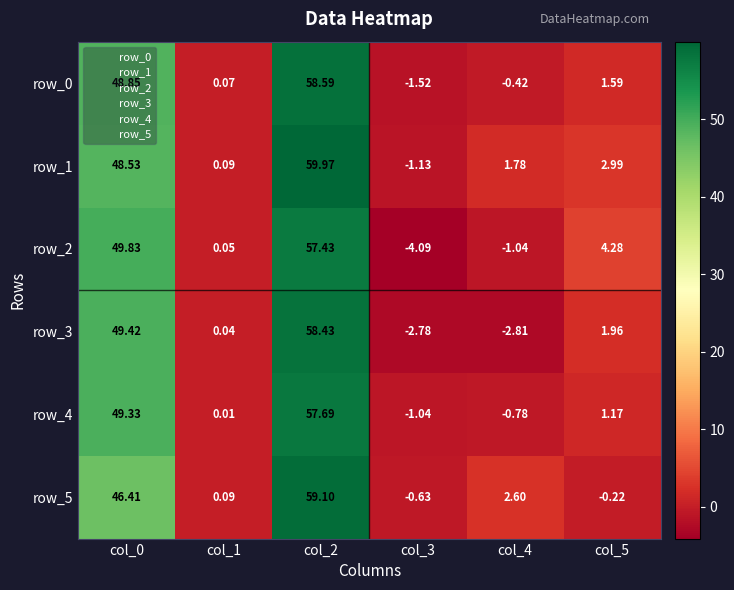

How many values in row_5 are below zero?

2